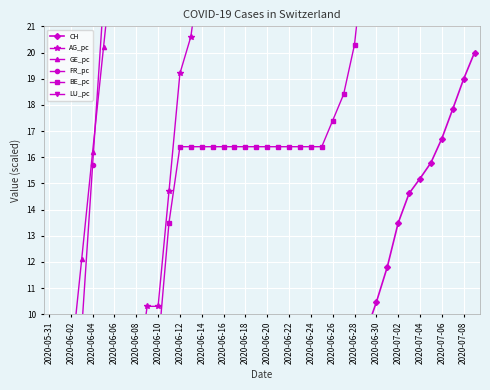

What is the difference between the second highest and second lowest values in the GE_pc series?

168.0